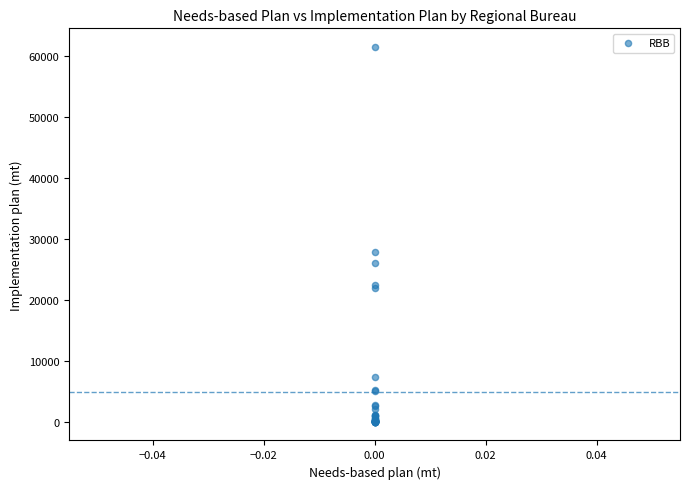

What Y value in the scatter plot is closest to 30745?

27858.1